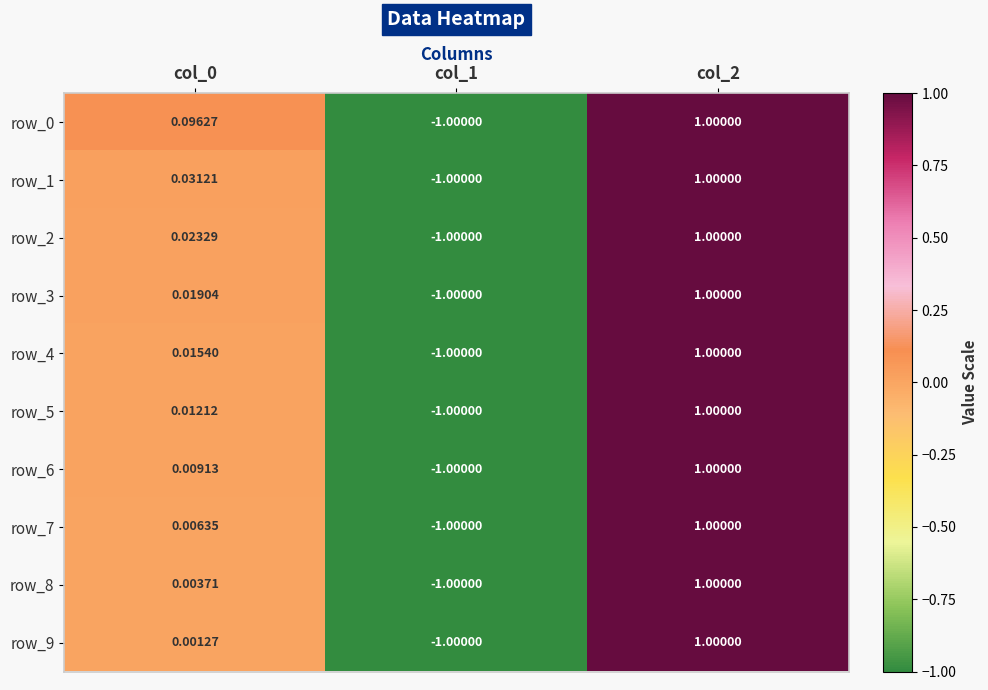

Which series has the largest range (max minus min)?

row_0